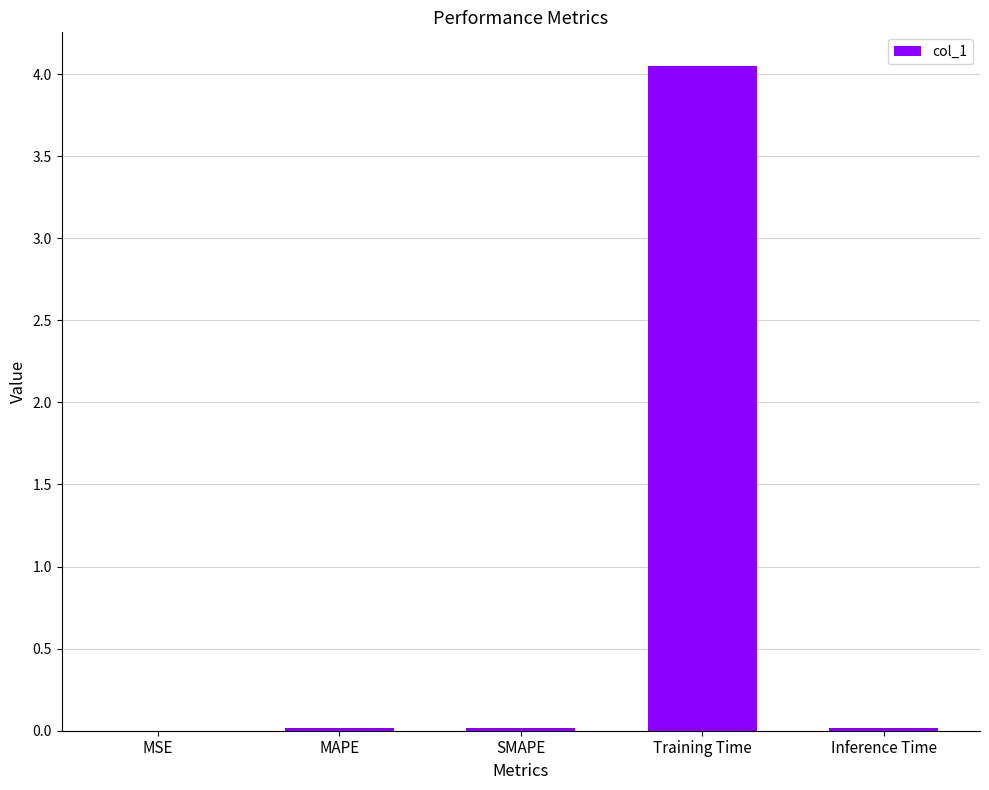

At which category does the chart reach its peak across all series?

Training Time